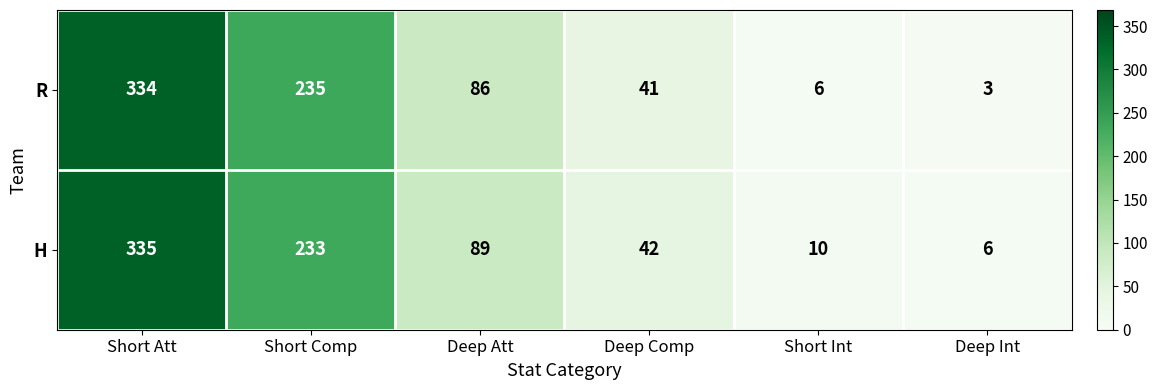

Reading left to right, list all the values displayed in this chart.

R: 334	235	86	41	6	3
H: 335	233	89	42	10	6